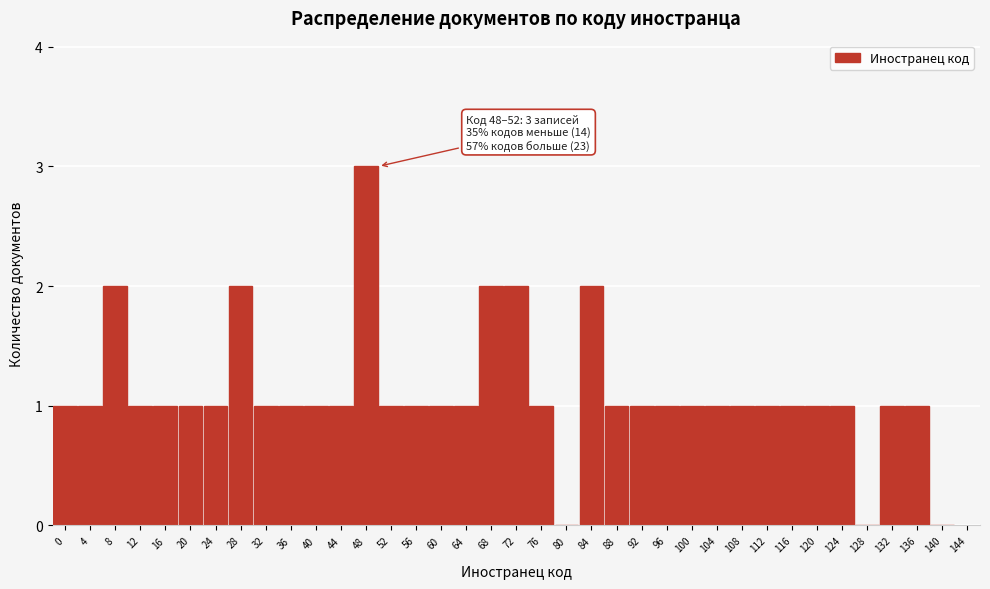

True or false: the data shows 2 at 60.

False